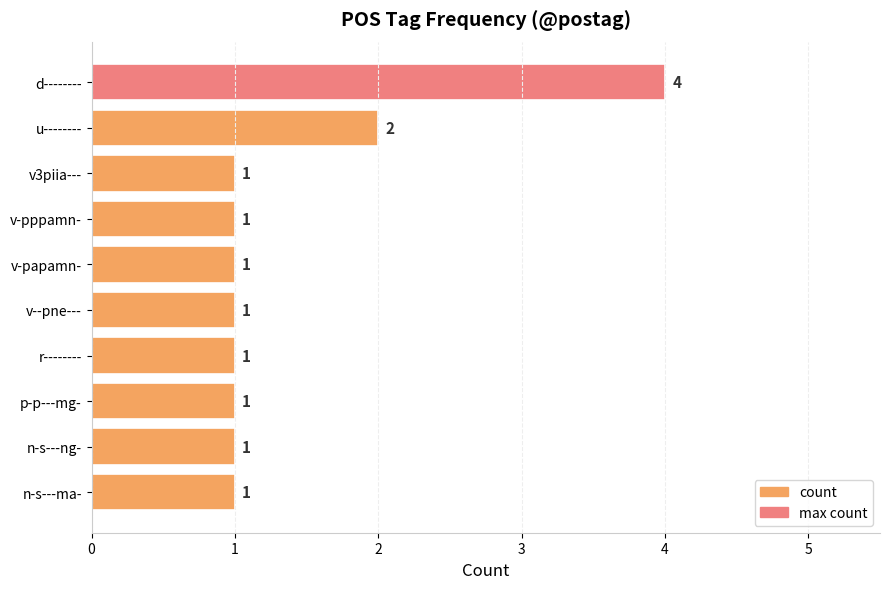

Reading bottom to top, what are all the values shown in this chart?

n-s---ma-=1	n-s---ng-=1	p-p---mg-=1	r--------=1	v--pne---=1	v-papamn-=1	v-pppamn-=1	v3piia---=1	u--------=2	d--------=4